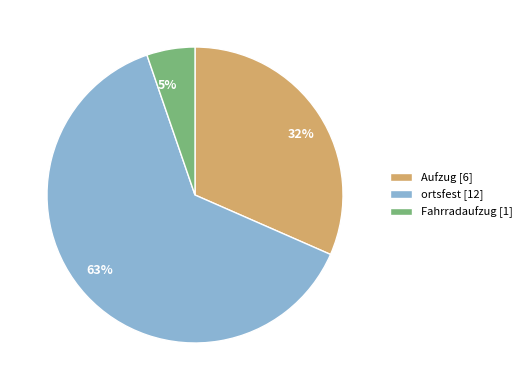

What is the ratio of the value at 32% to the value at 63%?

0.5